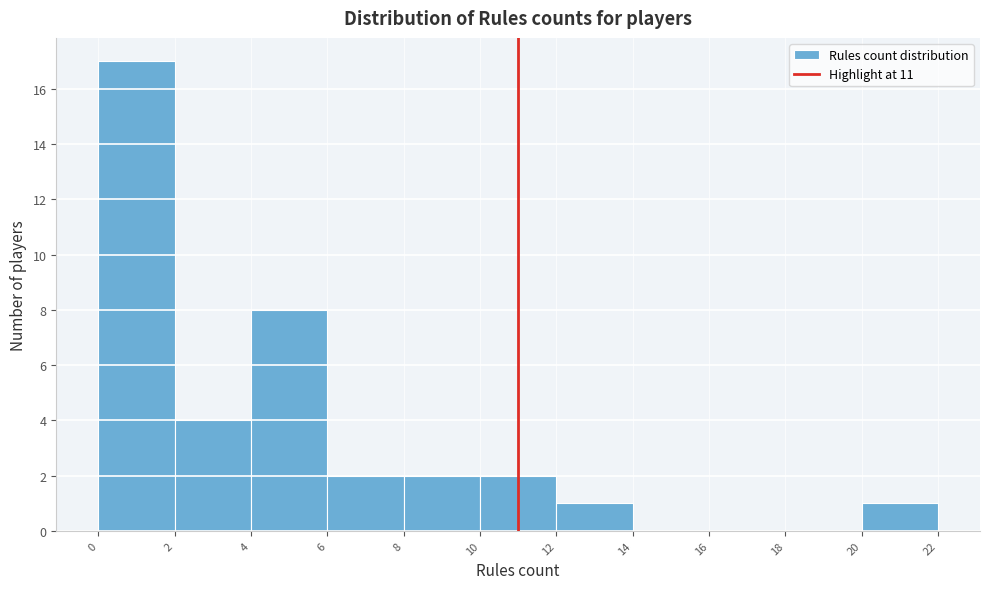

Reading left to right, transcribe this chart: for each bar, give the range it covers on the x-axis and its height. The values are not printed on the chart, so give them approximately, as read against the axis.

0 to 2: 17
2 to 4: 4
4 to 6: 8
6 to 8: 2
8 to 10: 2
10 to 12: 2
12 to 14: 1
14 to 16: 0
16 to 18: 0
18 to 20: 0
20 to 22: 1